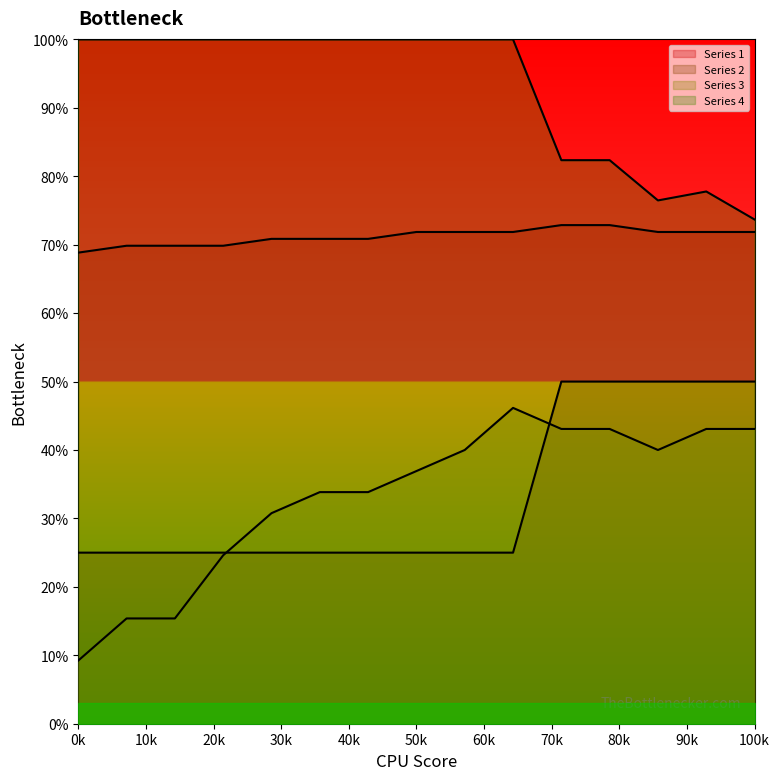

What are all the series names shown in the legend?

Series 1, Series 2, Series 3, Series 4